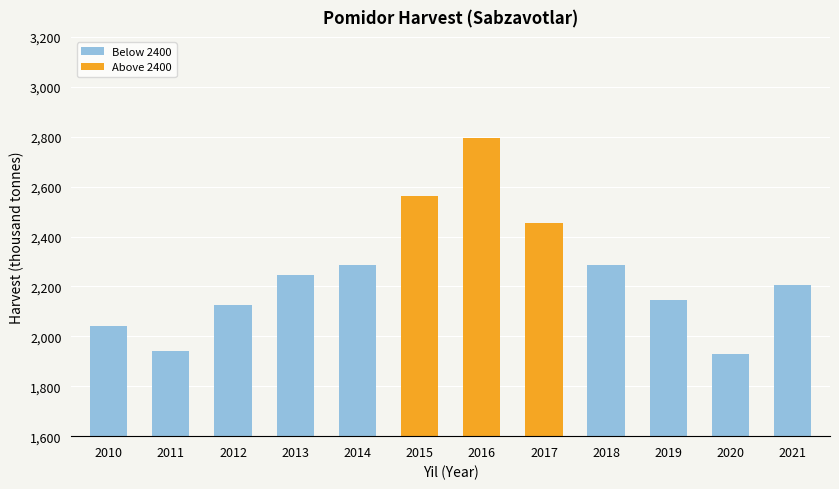

The value at 2018 is 2284.2. True or false?

True